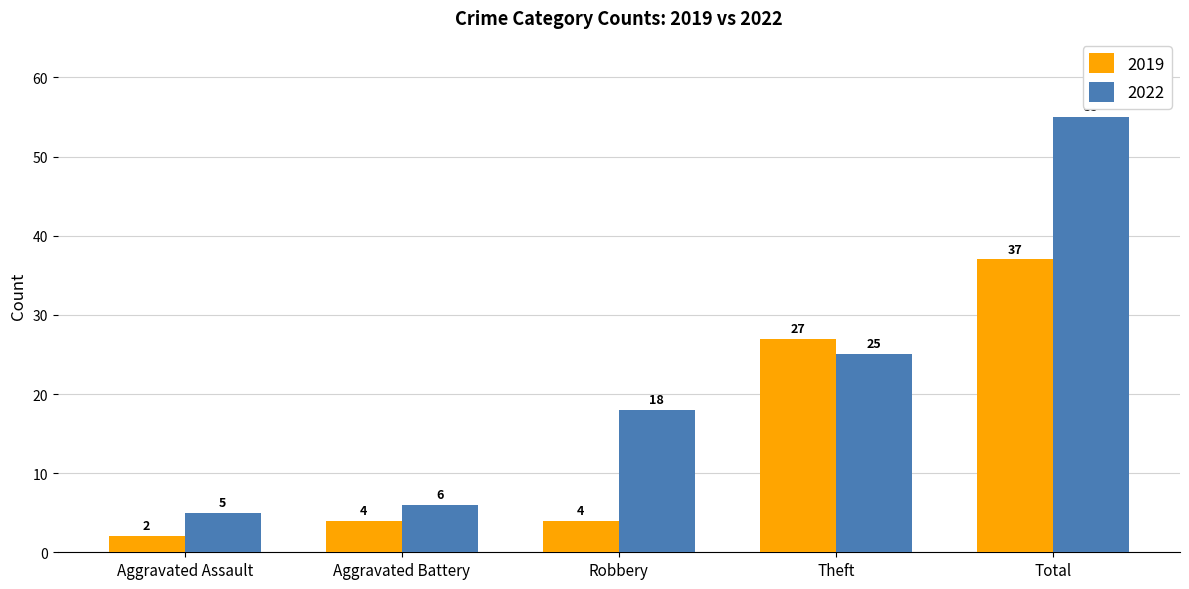

Which series has the largest total across all categories?

2022